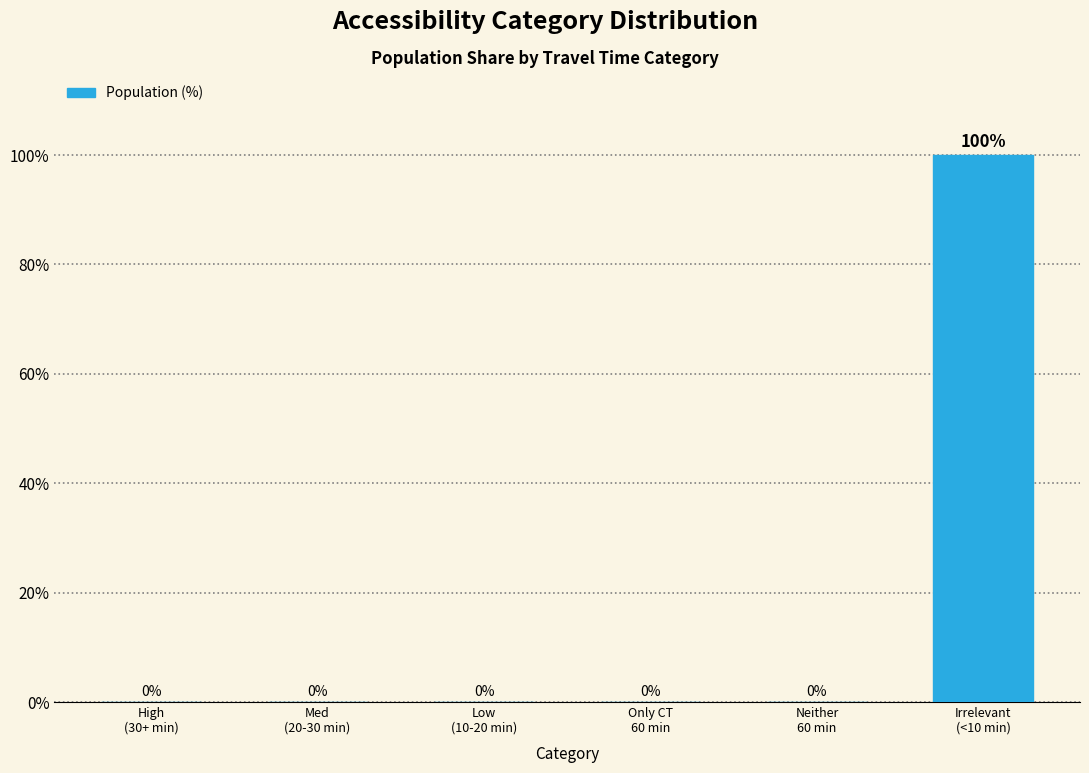

Reading left to right, what are all the values shown in this chart?

0	0	0	0	0	100